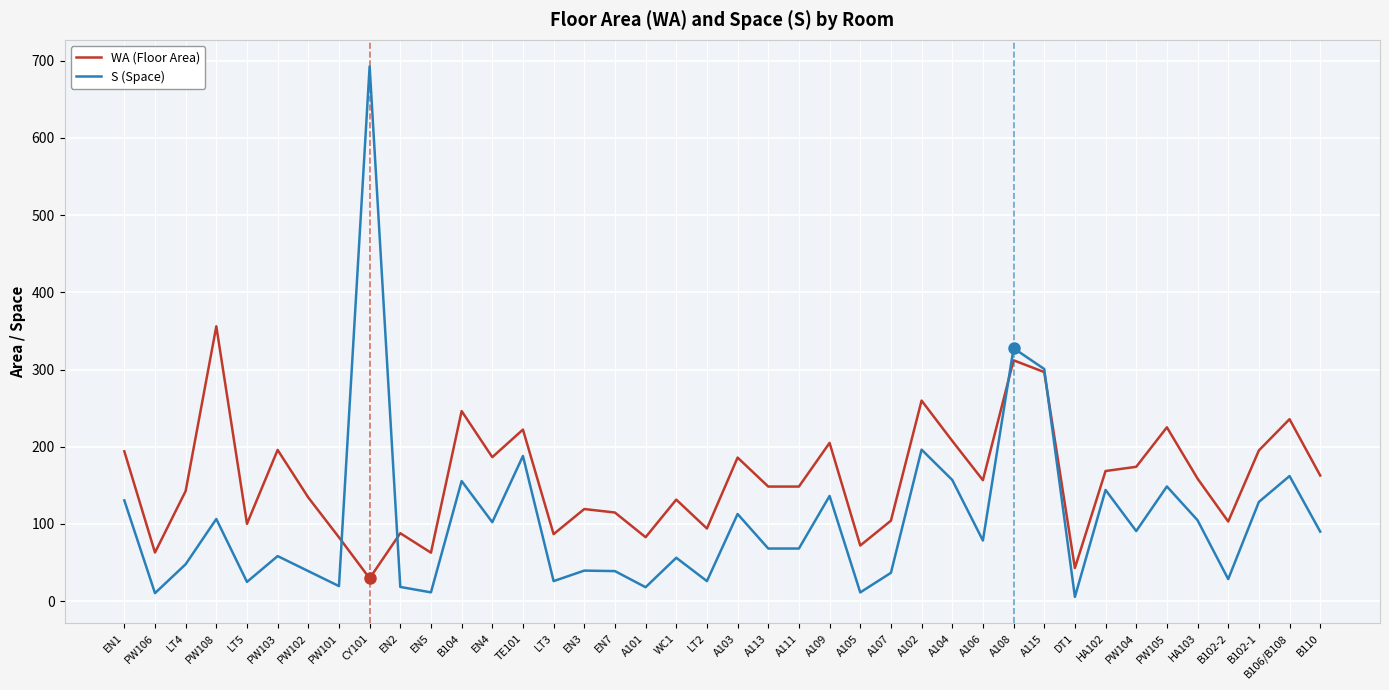

Where is the first local minimum for S (Space)?

PW106